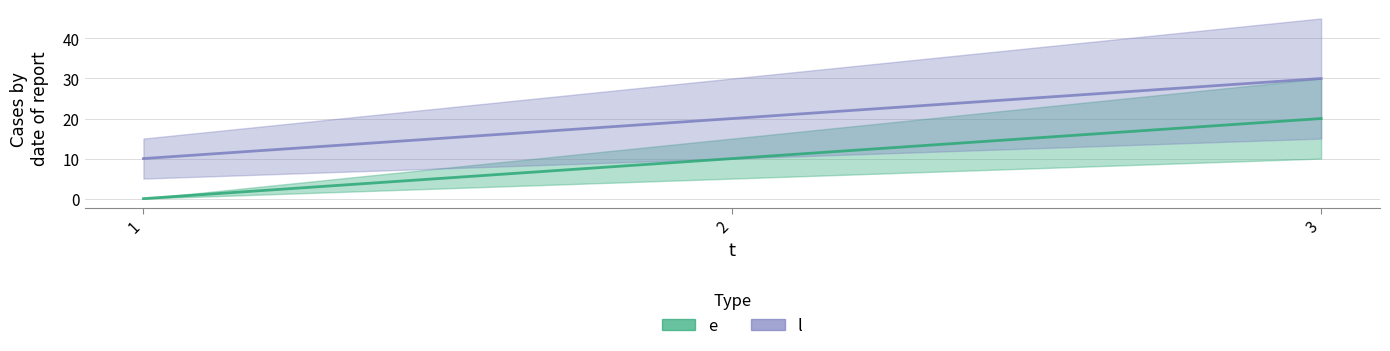

Which label corresponds to the largest value in the chart?

3